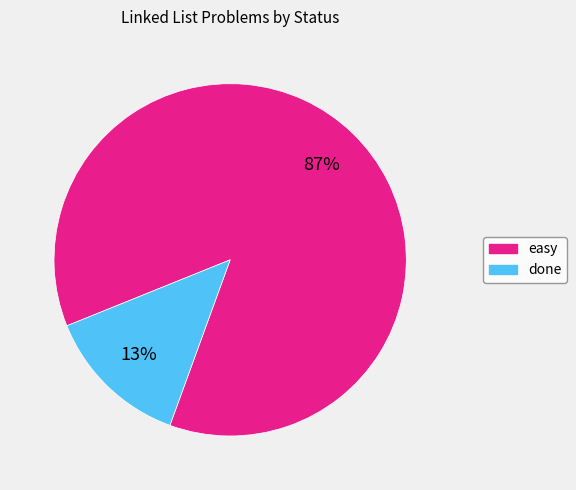

To the nearest percent, what percentage of the pie is done?

13%